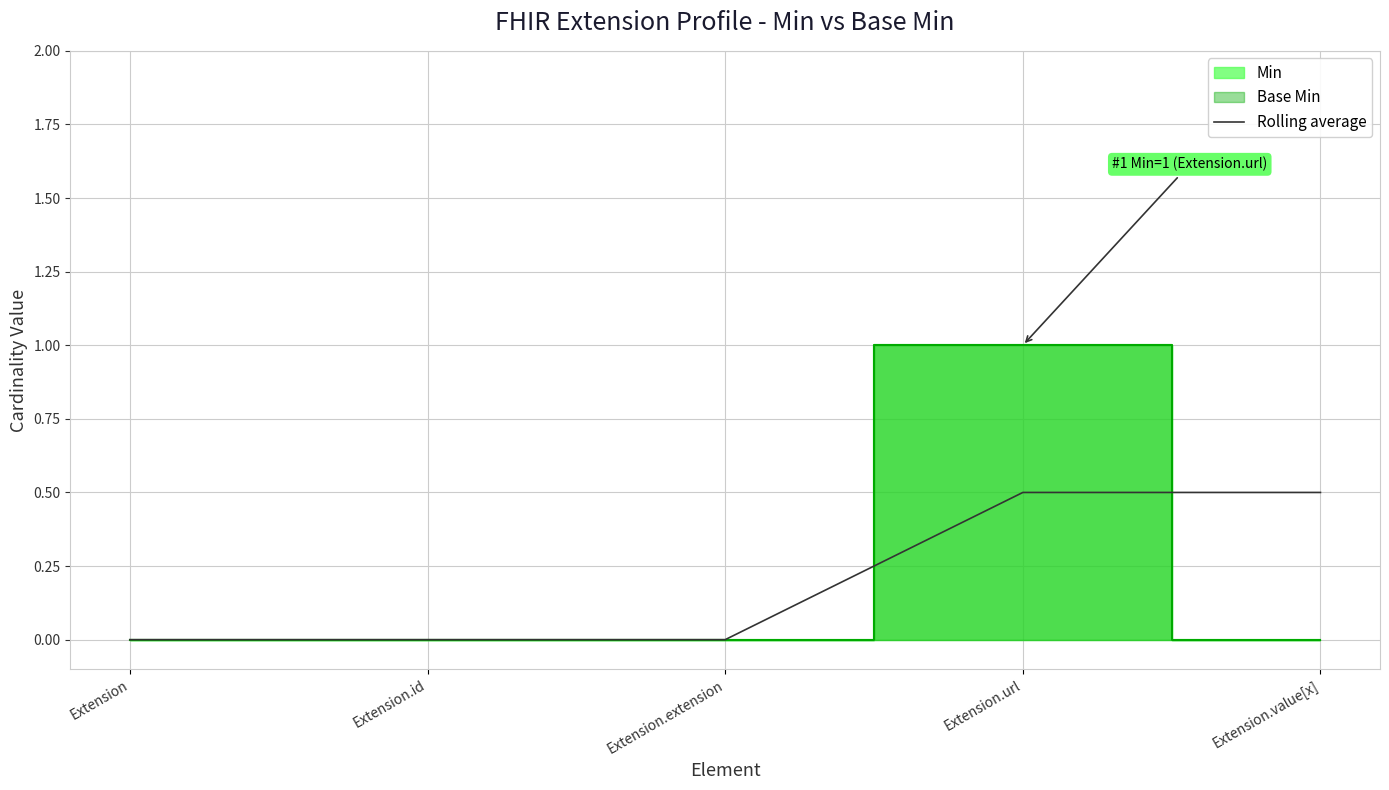

The Rolling average series shows 0.0 at Extension.id. True or false?

True